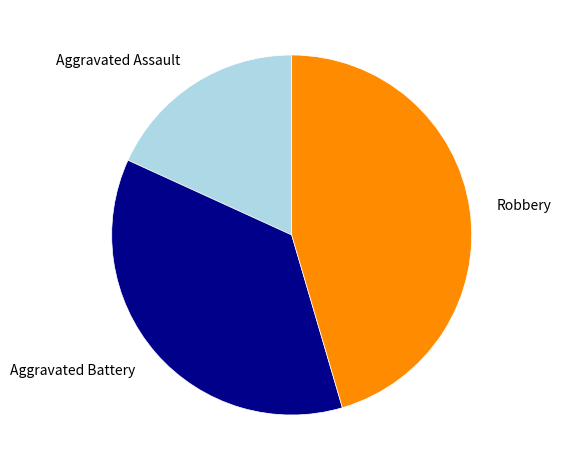

Does Aggravated Assault represent more than half of the total?

No